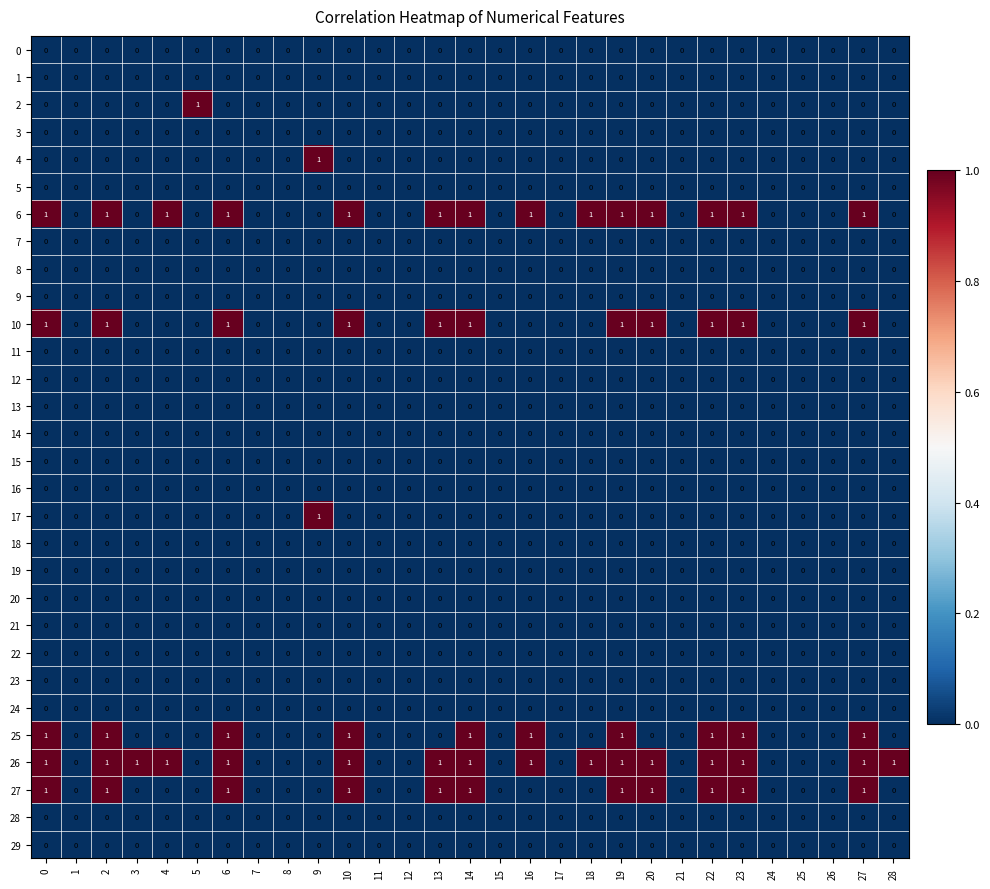

Which series has the largest total across all categories?

26